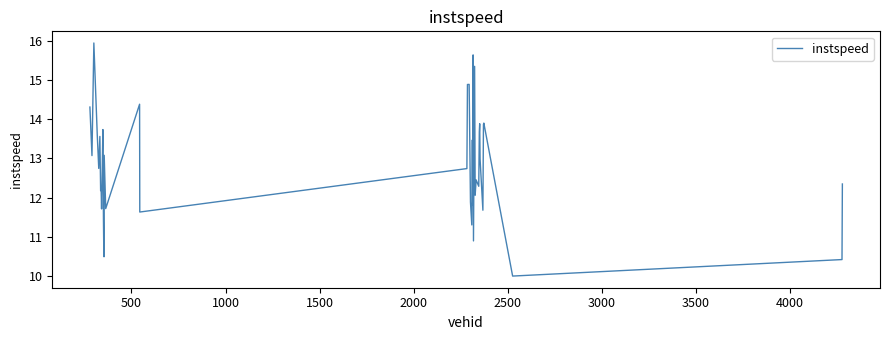

What is the smallest value displayed?

10.0